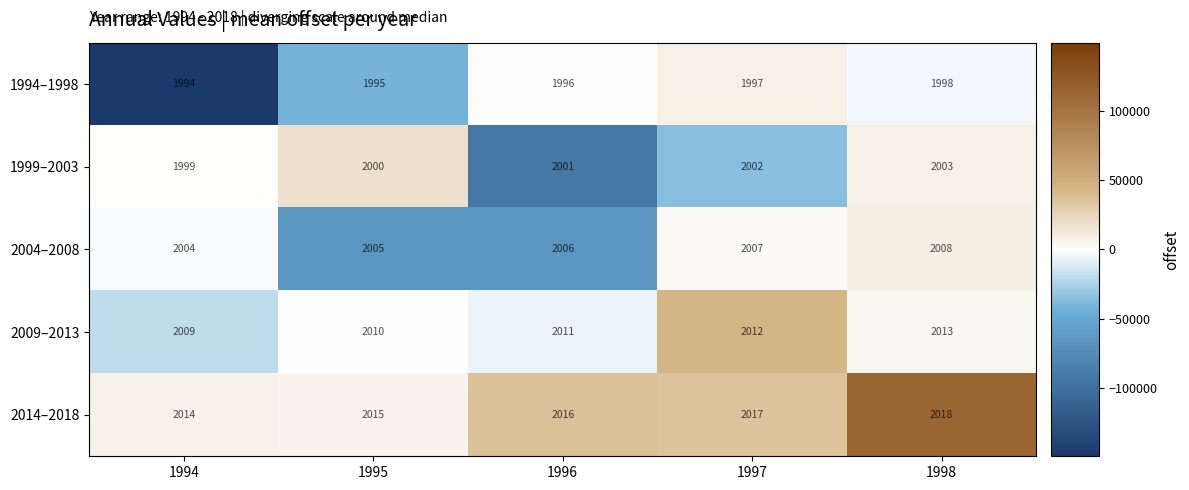

What is the difference between the 1994–1998 values at 1995 and 1994?

107548